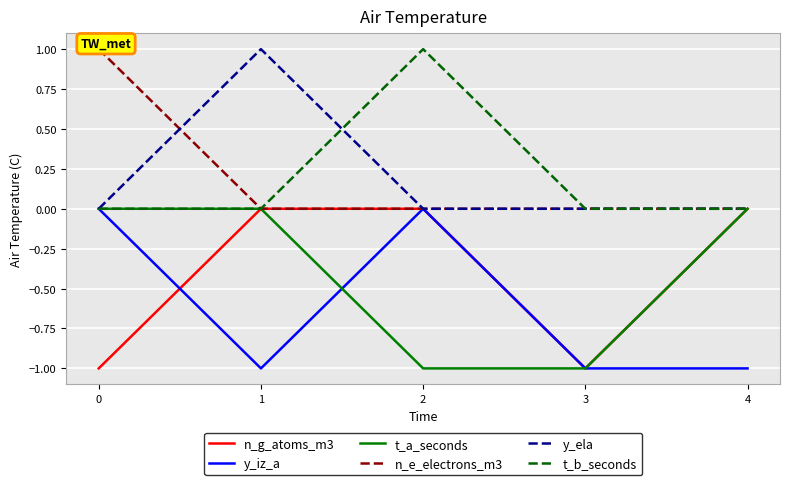

Count the y_ela values in the range 0 to 1.

5